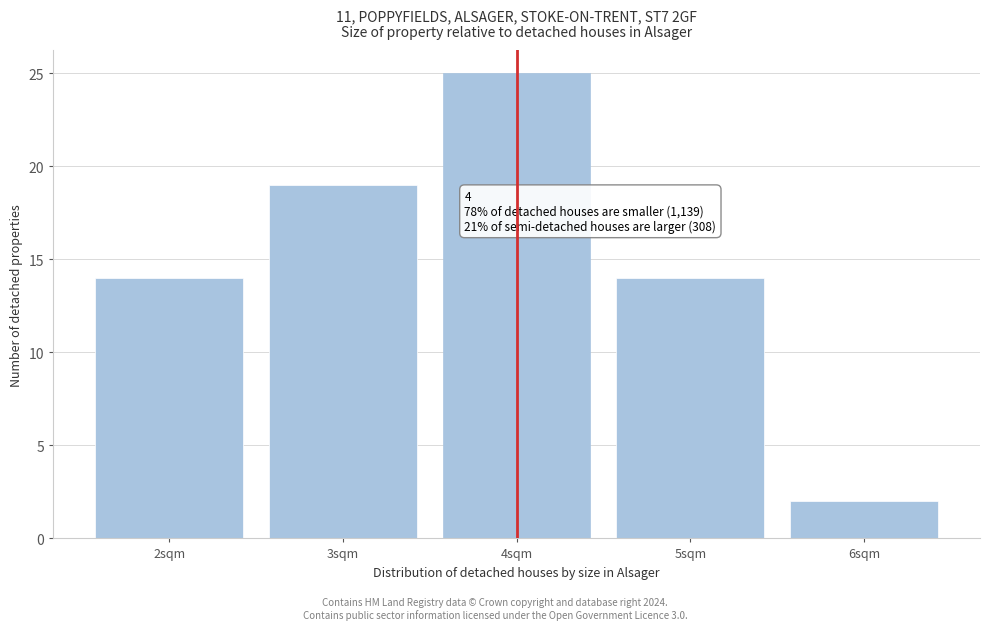

Reading left to right, extract all data points from this chart.

14	19	25	14	2